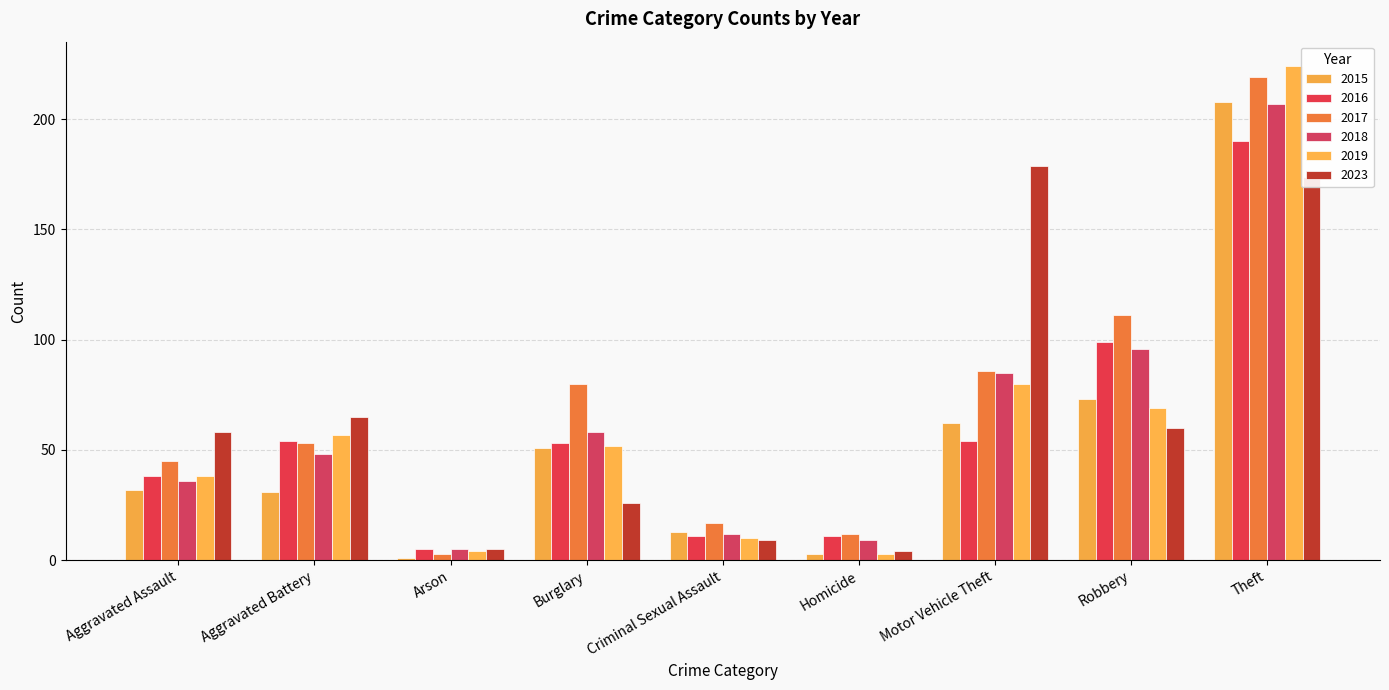

How many bars are there in each group?

6